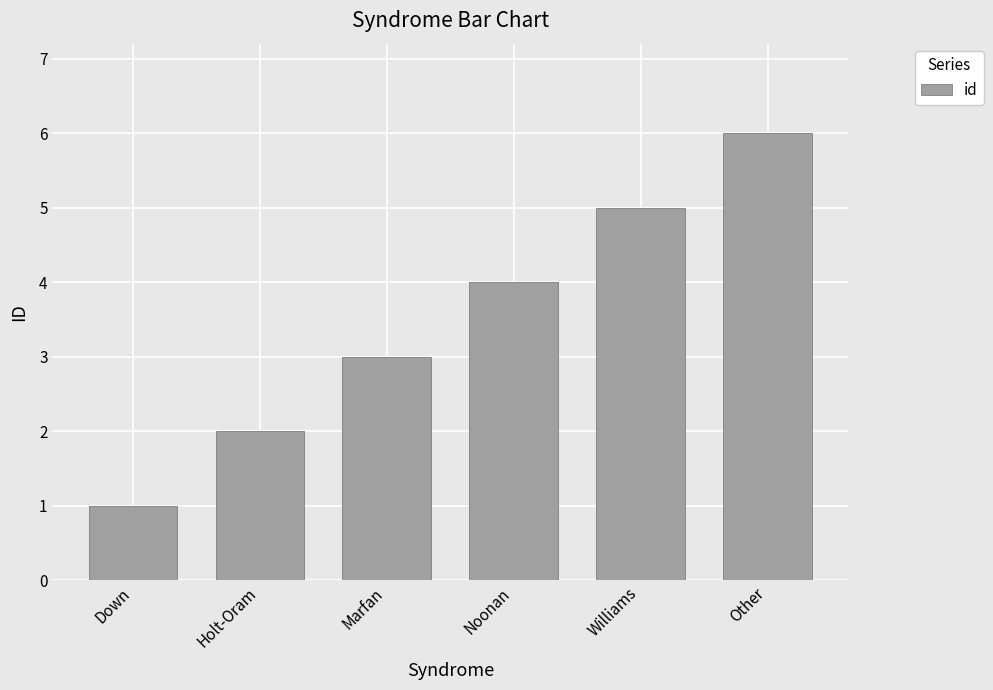

True or false: the data shows 1 at Marfan.

False